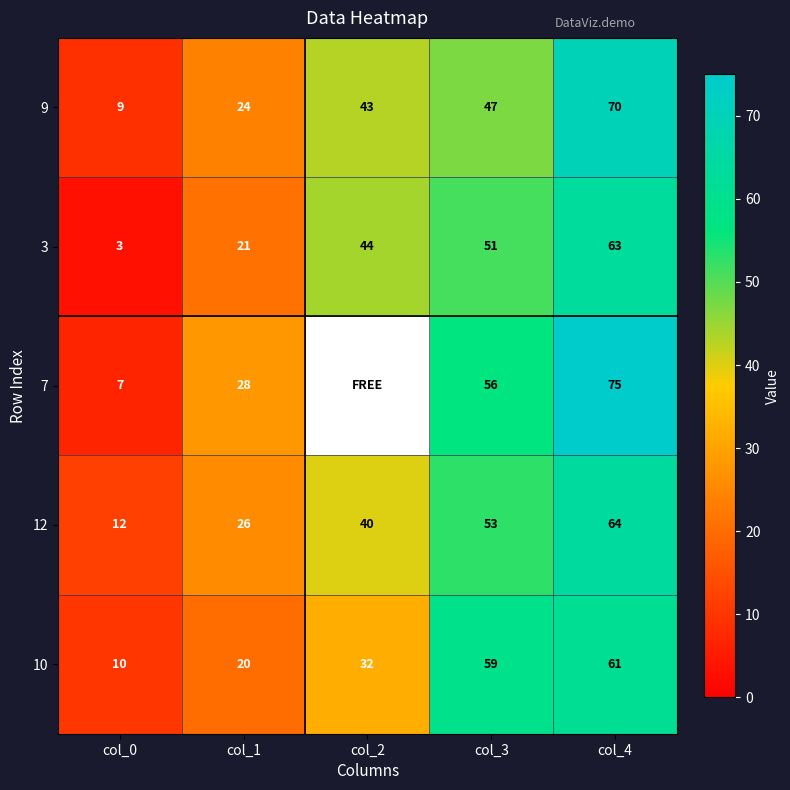

What is the difference between the 7 values at col_1 and col_4?

47